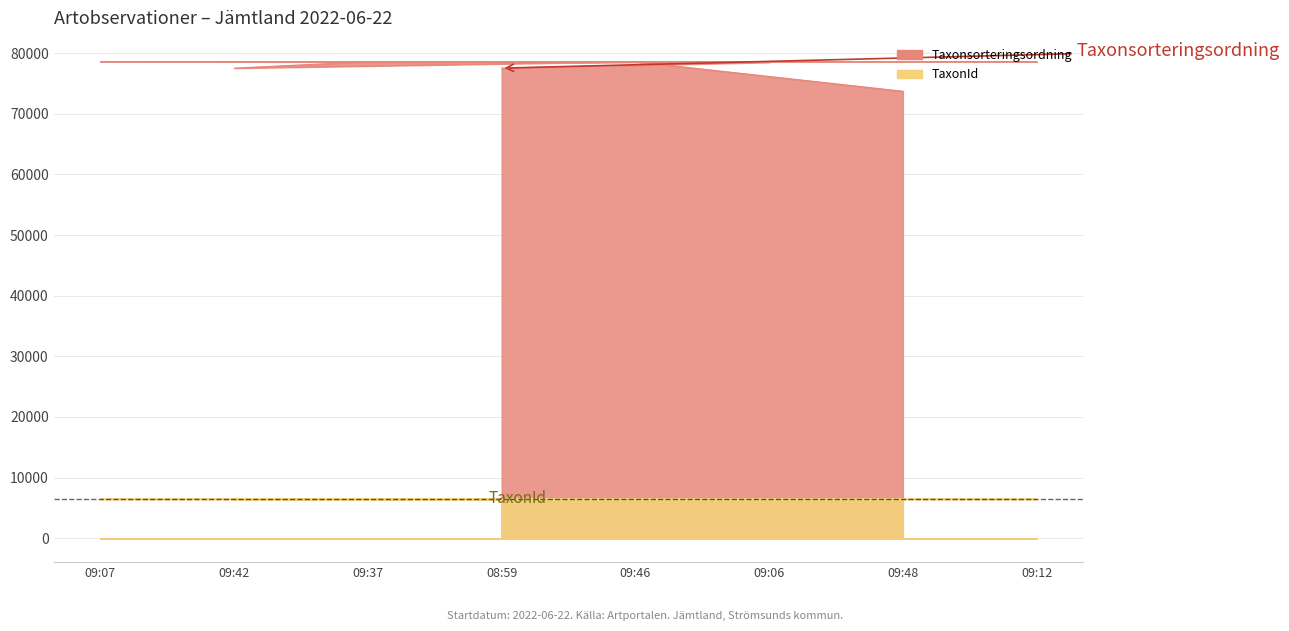

At how many categories does at least one series exceed 46227?

8